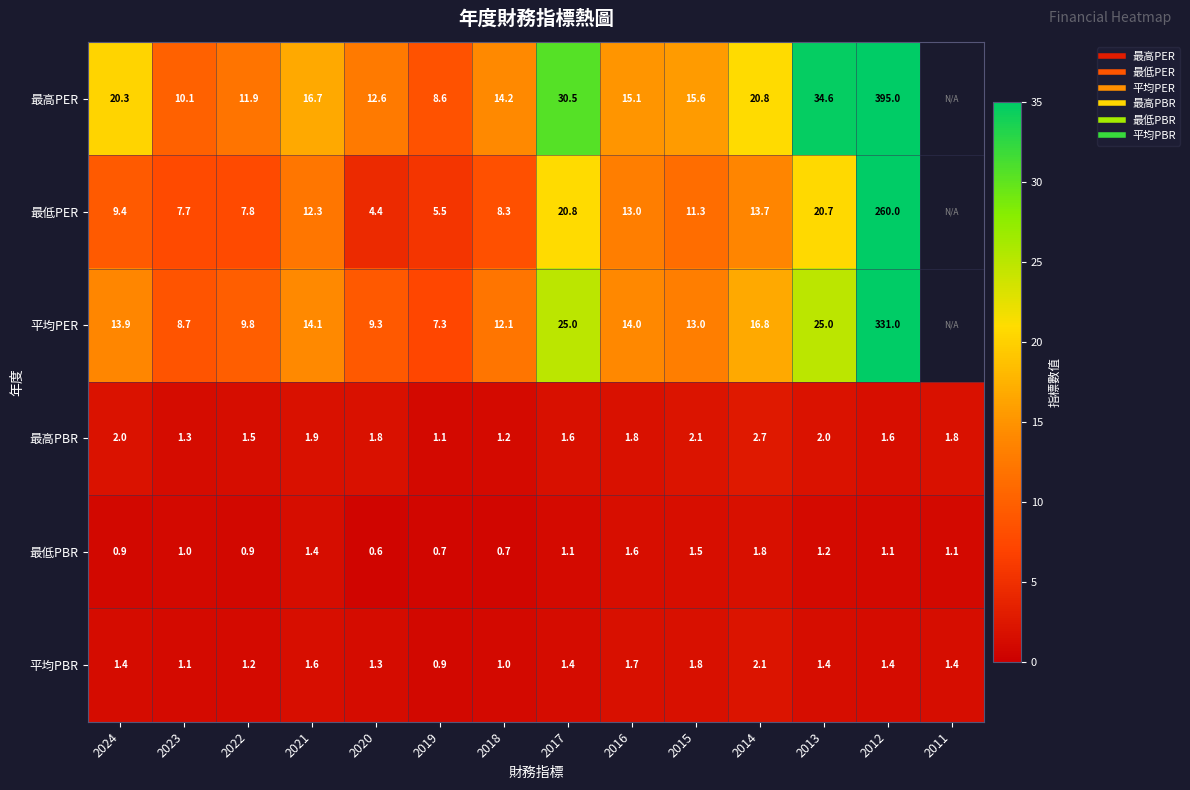

At which category is the sum across all series the highest?

2012